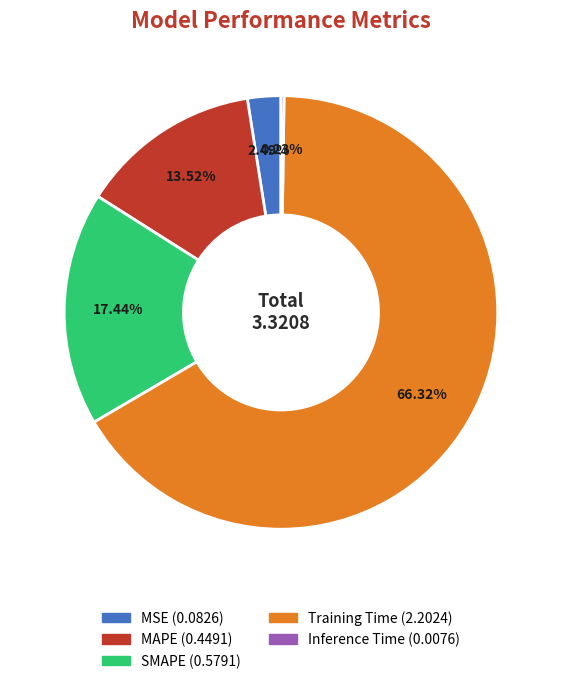

Do MSE and Training Time together represent more than half of the pie?

Yes